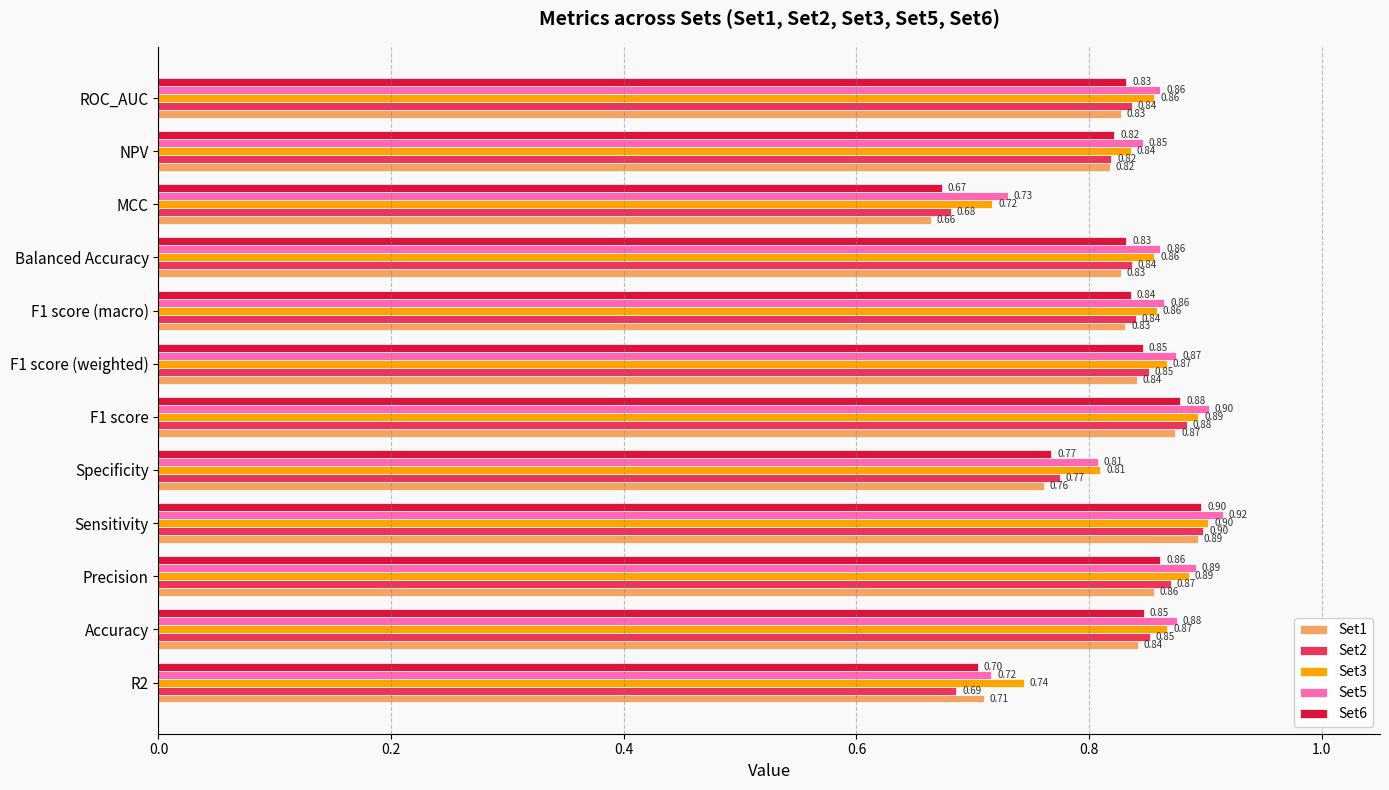

What is the sum of the Set5 values at Accuracy and F1 score (macro)?

1.7